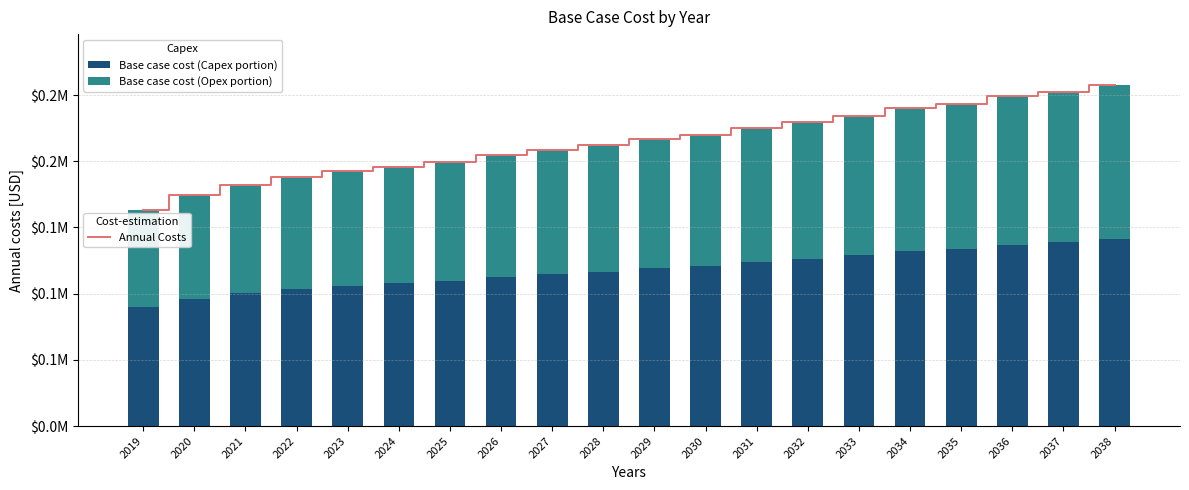

What is the spread (max minus min) of values at 2035?

133975.2